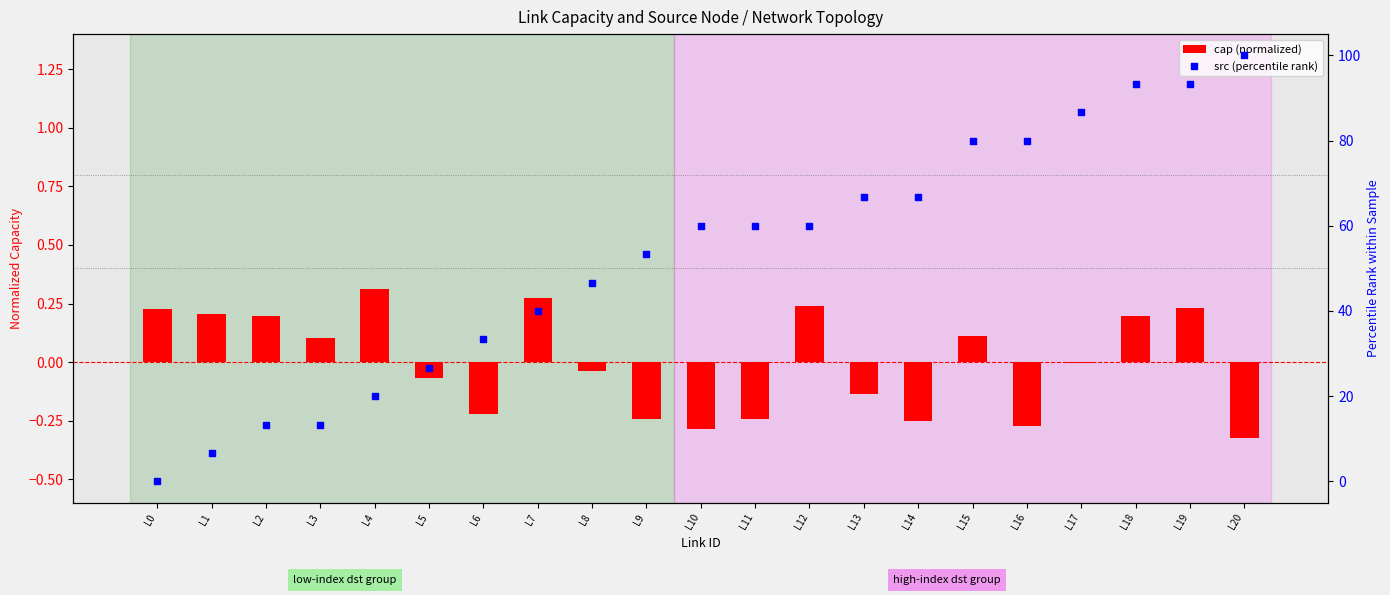

Is the value of cap (normalized) at L13 greater than the value of src (percentile rank) at L6?

No